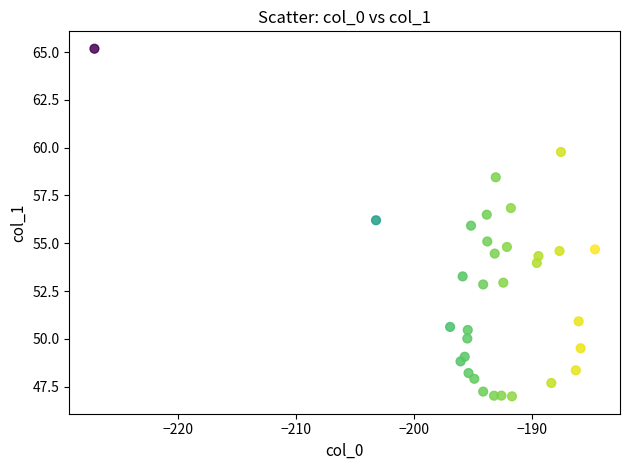

What is the range of X values (max minus min)?

42.4